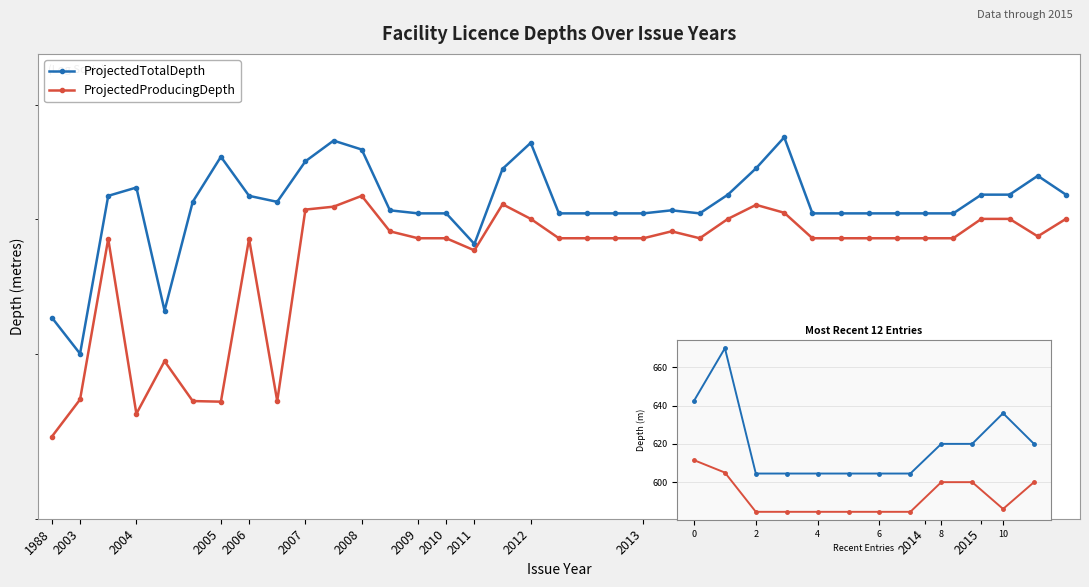

Which has a higher value, 2013 or 2012?

2012